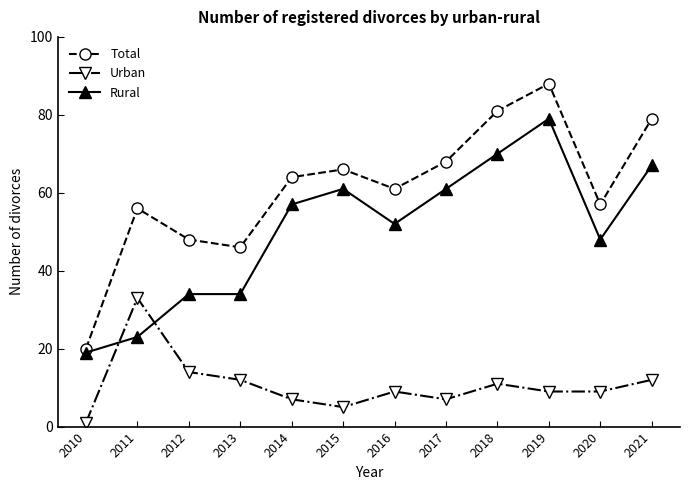

The Rural series shows 34 at 2019. True or false?

False